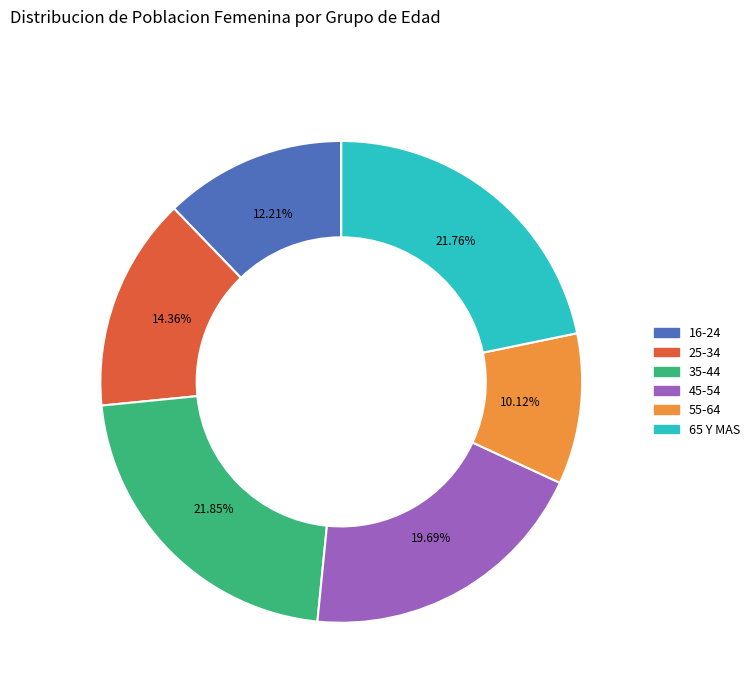

How many segments does this pie chart have?

6